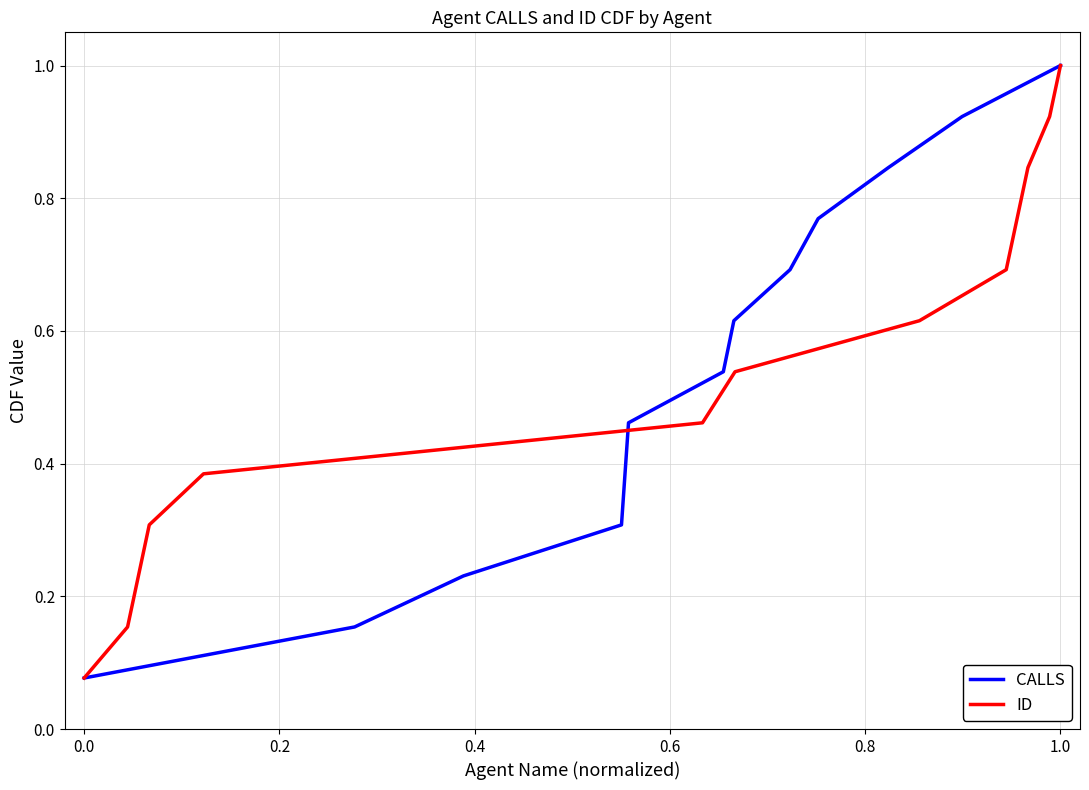

What is the highest value of the CALLS series?

1.0